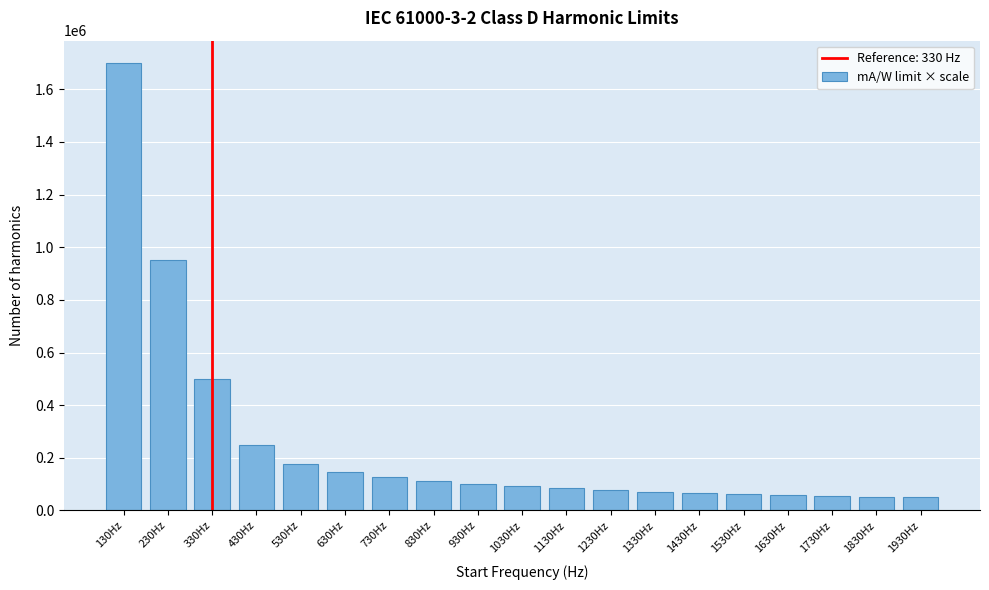

What is the difference between the values at 730Hz and 1130Hz?

44637.7